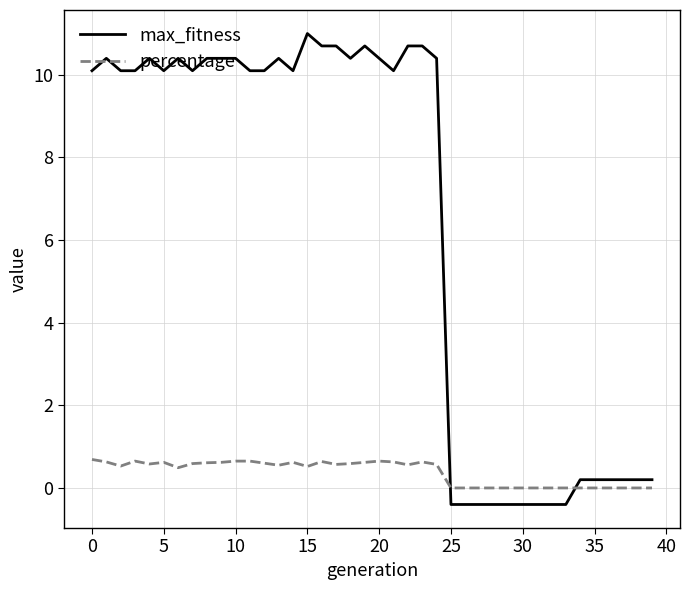

Which series has the widest spread of values?

max_fitness